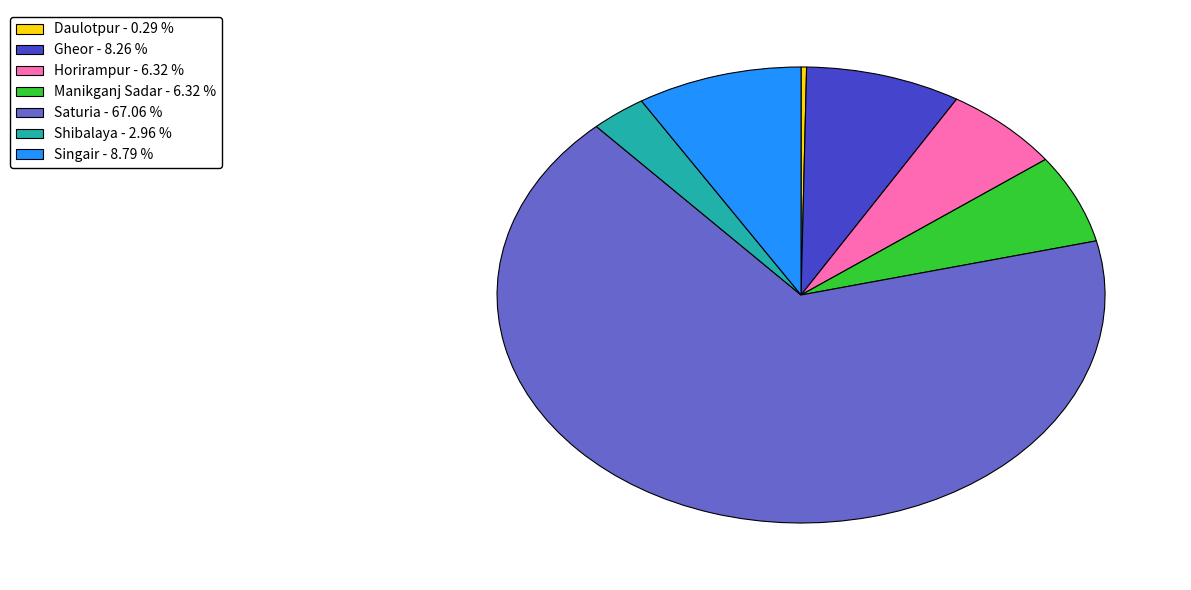

Which category has the smallest portion of the pie?

Daulotpur